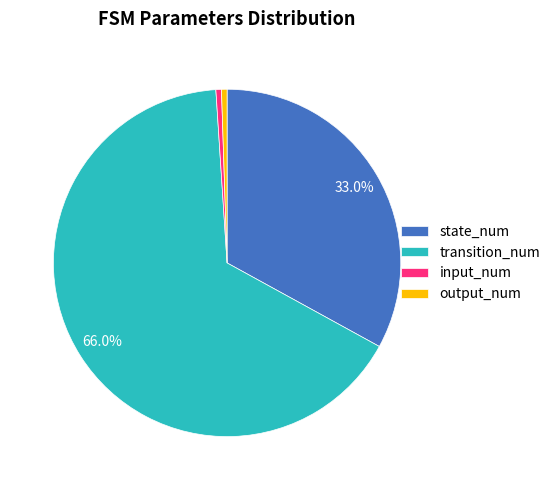

How many segments does this pie chart have?

4